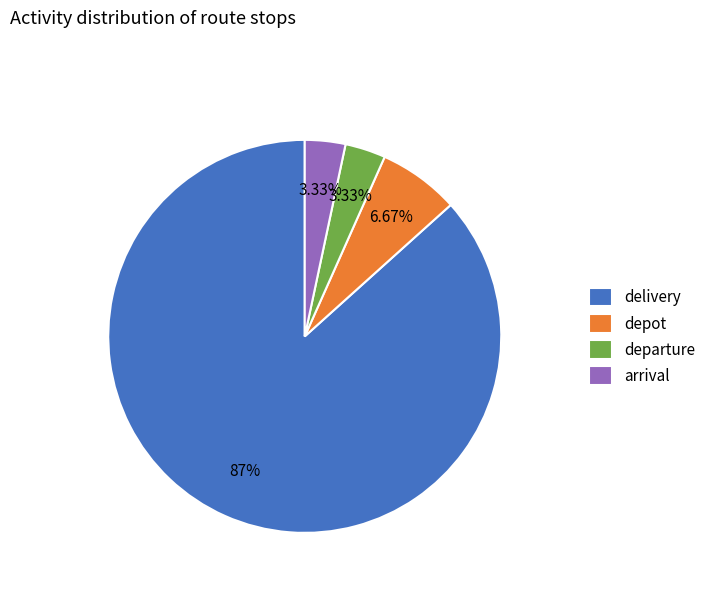

Which category has the biggest portion of the pie?

delivery